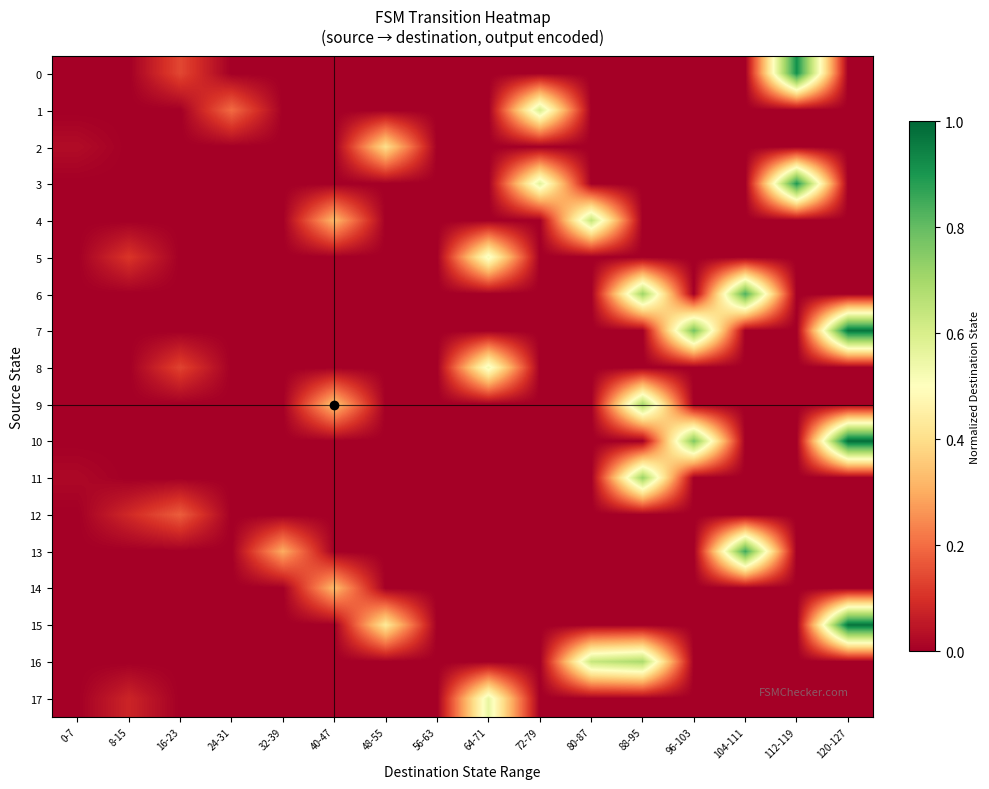

Reading right to left, what are all the values shown in this chart?

0: 120-127=0.0	112-119=0.9	104-111=0.0	96-103=0.0	88-95=0.0	80-87=0.0	72-79=0.0	64-71=0.0	56-63=0.0	48-55=0.0	40-47=0.0	32-39=0.0	24-31=0.0	16-23=0.1	8-15=0.0	0-7=0.0
1: 120-127=0.0	112-119=0.0	104-111=0.0	96-103=0.0	88-95=0.0	80-87=0.0	72-79=0.6	64-71=0.0	56-63=0.0	48-55=0.0	40-47=0.0	32-39=0.0	24-31=0.2	16-23=0.0	8-15=0.0	0-7=0.0
2: 120-127=0.0	112-119=0.0	104-111=0.0	96-103=0.0	88-95=0.0	80-87=0.0	72-79=0.0	64-71=0.0	56-63=0.0	48-55=0.4	40-47=0.0	32-39=0.0	24-31=0.0	16-23=0.0	8-15=0.0	0-7=0.0
3: 120-127=0.0	112-119=0.9	104-111=0.0	96-103=0.0	88-95=0.0	80-87=0.0	72-79=0.6	64-71=0.0	56-63=0.0	48-55=0.0	40-47=0.0	32-39=0.0	24-31=0.0	16-23=0.0	8-15=0.0	0-7=0.0
4: 120-127=0.0	112-119=0.0	104-111=0.0	96-103=0.0	88-95=0.0	80-87=0.6	72-79=0.0	64-71=0.0	56-63=0.0	48-55=0.0	40-47=0.3	32-39=0.0	24-31=0.0	16-23=0.0	8-15=0.0	0-7=0.0
5: 120-127=0.0	112-119=0.0	104-111=0.0	96-103=0.0	88-95=0.0	80-87=0.0	72-79=0.0	64-71=0.5	56-63=0.0	48-55=0.0	40-47=0.0	32-39=0.0	24-31=0.0	16-23=0.0	8-15=0.1	0-7=0.0
6: 120-127=0.0	112-119=0.0	104-111=0.8	96-103=0.0	88-95=0.7	80-87=0.0	72-79=0.0	64-71=0.0	56-63=0.0	48-55=0.0	40-47=0.0	32-39=0.0	24-31=0.0	16-23=0.0	8-15=0.0	0-7=0.0
7: 120-127=1.0	112-119=0.0	104-111=0.0	96-103=0.8	88-95=0.0	80-87=0.0	72-79=0.0	64-71=0.0	56-63=0.0	48-55=0.0	40-47=0.0	32-39=0.0	24-31=0.0	16-23=0.0	8-15=0.0	0-7=0.0
8: 120-127=0.0	112-119=0.0	104-111=0.0	96-103=0.0	88-95=0.0	80-87=0.0	72-79=0.0	64-71=0.5	56-63=0.0	48-55=0.0	40-47=0.0	32-39=0.0	24-31=0.0	16-23=0.1	8-15=0.0	0-7=0.0
9: 120-127=0.0	112-119=0.0	104-111=0.0	96-103=0.0	88-95=0.7	80-87=0.0	72-79=0.0	64-71=0.0	56-63=0.0	48-55=0.0	40-47=0.3	32-39=0.0	24-31=0.0	16-23=0.0	8-15=0.0	0-7=0.0
10: 120-127=1.0	112-119=0.0	104-111=0.0	96-103=0.8	88-95=0.0	80-87=0.0	72-79=0.0	64-71=0.0	56-63=0.0	48-55=0.0	40-47=0.0	32-39=0.0	24-31=0.0	16-23=0.0	8-15=0.0	0-7=0.0
11: 120-127=0.0	112-119=0.0	104-111=0.0	96-103=0.0	88-95=0.7	80-87=0.0	72-79=0.0	64-71=0.0	56-63=0.0	48-55=0.0	40-47=0.0	32-39=0.0	24-31=0.0	16-23=0.0	8-15=0.0	0-7=0.0
12: 120-127=0.0	112-119=0.0	104-111=0.0	96-103=0.0	88-95=0.0	80-87=0.0	72-79=0.0	64-71=0.0	56-63=0.0	48-55=0.0	40-47=0.0	32-39=0.0	24-31=0.0	16-23=0.2	8-15=0.1	0-7=0.0
13: 120-127=0.0	112-119=0.0	104-111=0.9	96-103=0.0	88-95=0.0	80-87=0.0	72-79=0.0	64-71=0.0	56-63=0.0	48-55=0.0	40-47=0.0	32-39=0.3	24-31=0.0	16-23=0.0	8-15=0.0	0-7=0.0
14: 120-127=0.0	112-119=0.0	104-111=0.0	96-103=0.0	88-95=0.0	80-87=0.0	72-79=0.0	64-71=0.0	56-63=0.0	48-55=0.0	40-47=0.3	32-39=0.0	24-31=0.0	16-23=0.0	8-15=0.0	0-7=0.0
15: 120-127=1.0	112-119=0.0	104-111=0.0	96-103=0.0	88-95=0.0	80-87=0.0	72-79=0.0	64-71=0.0	56-63=0.0	48-55=0.4	40-47=0.0	32-39=0.0	24-31=0.0	16-23=0.0	8-15=0.0	0-7=0.0
16: 120-127=0.0	112-119=0.0	104-111=0.0	96-103=0.0	88-95=0.7	80-87=0.6	72-79=0.0	64-71=0.0	56-63=0.0	48-55=0.0	40-47=0.0	32-39=0.0	24-31=0.0	16-23=0.0	8-15=0.0	0-7=0.0
17: 120-127=0.0	112-119=0.0	104-111=0.0	96-103=0.0	88-95=0.0	80-87=0.0	72-79=0.0	64-71=0.6	56-63=0.0	48-55=0.0	40-47=0.0	32-39=0.0	24-31=0.0	16-23=0.0	8-15=0.1	0-7=0.0